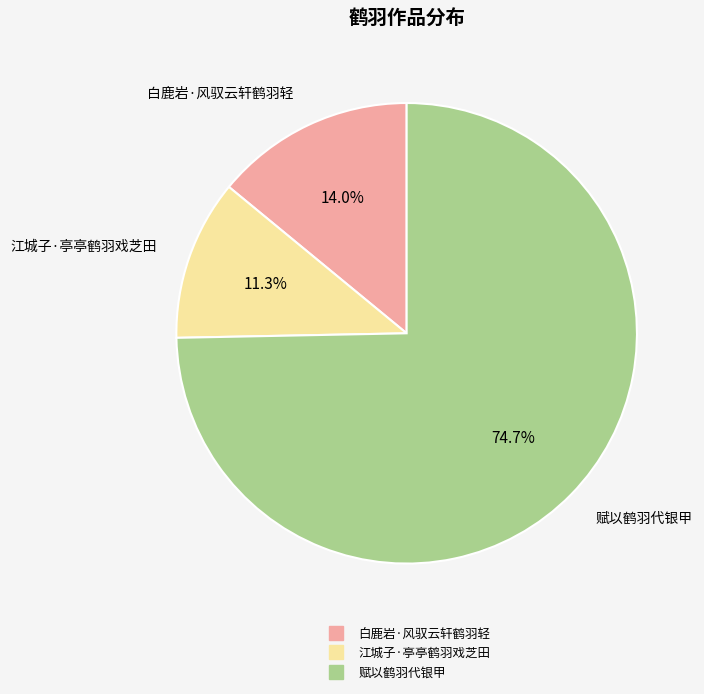

To the nearest percent, what portion does 江城子·亭亭鹤羽戏芝田 represent?

11%